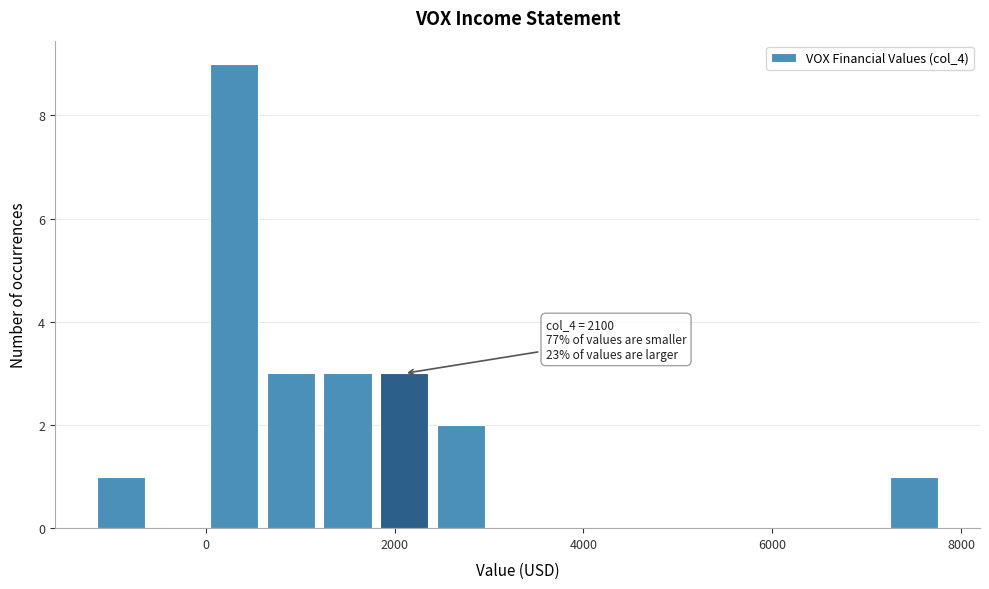

Around what value on the x-axis is the tallest bar? Give the approximate position of its centre, as read against the axis.

400